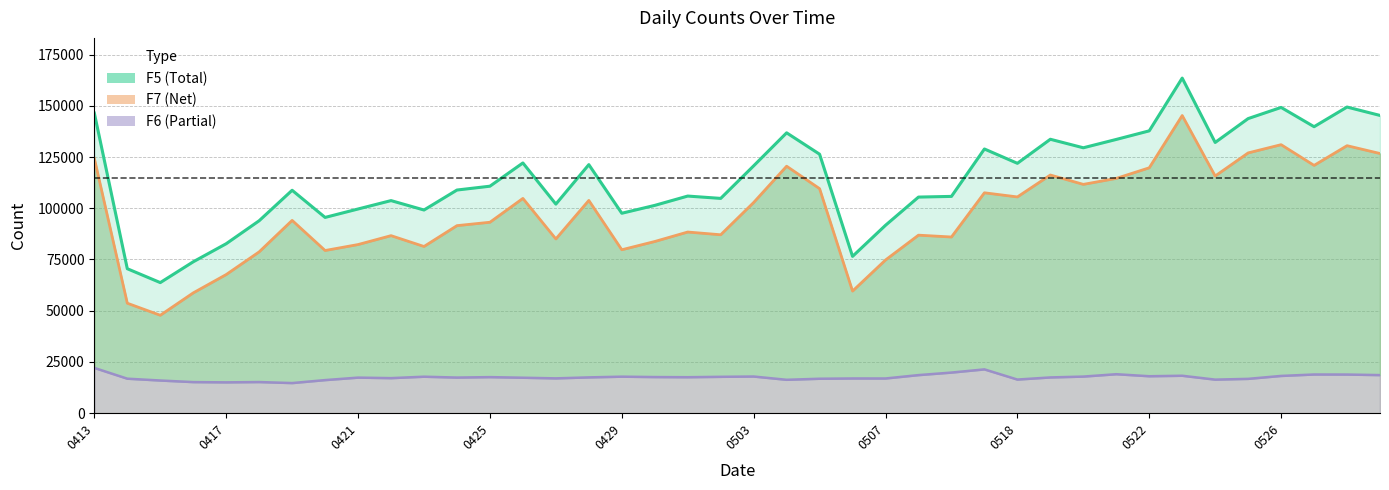

Which series has the largest total across all categories?

F5 (Total)